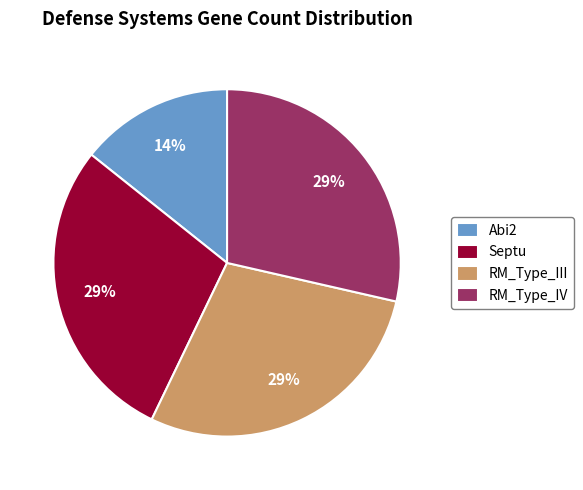

Is Abi2 the majority of the pie?

No